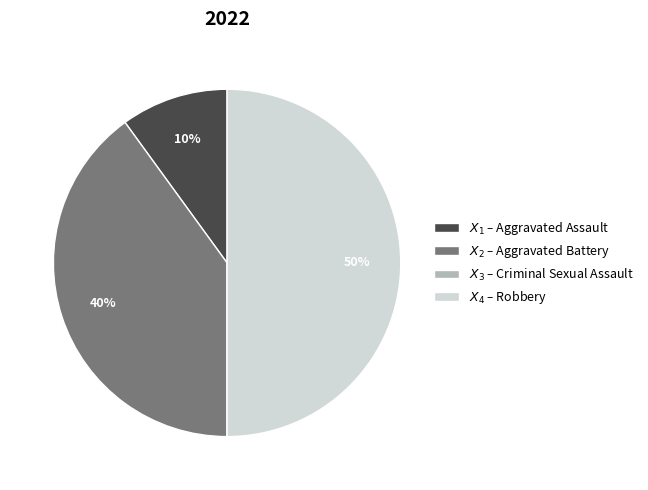

To the nearest percent, what is the difference between the largest and smallest slice percentages?

50%